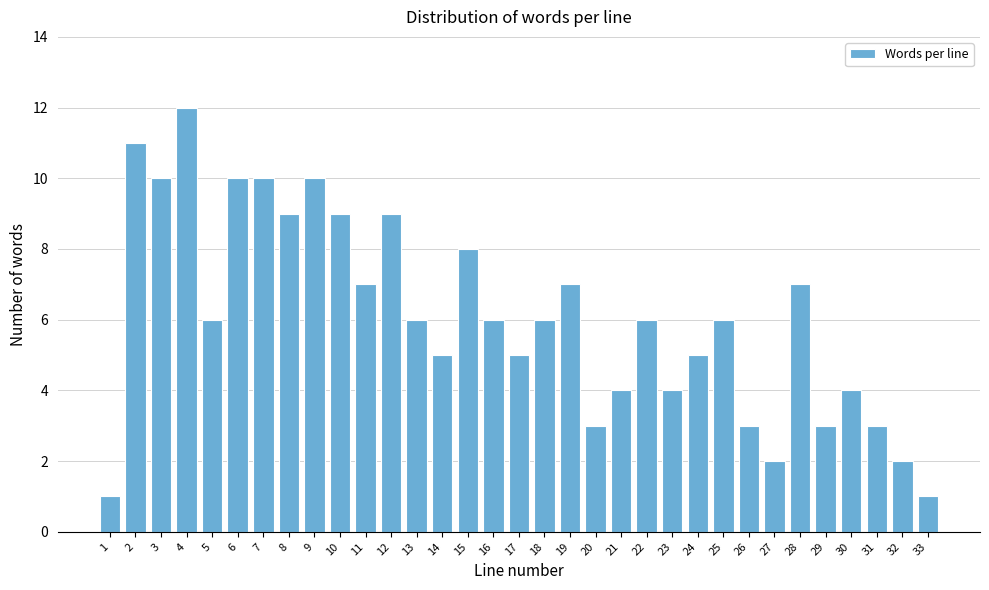

Which label corresponds to the largest value in the chart?

4